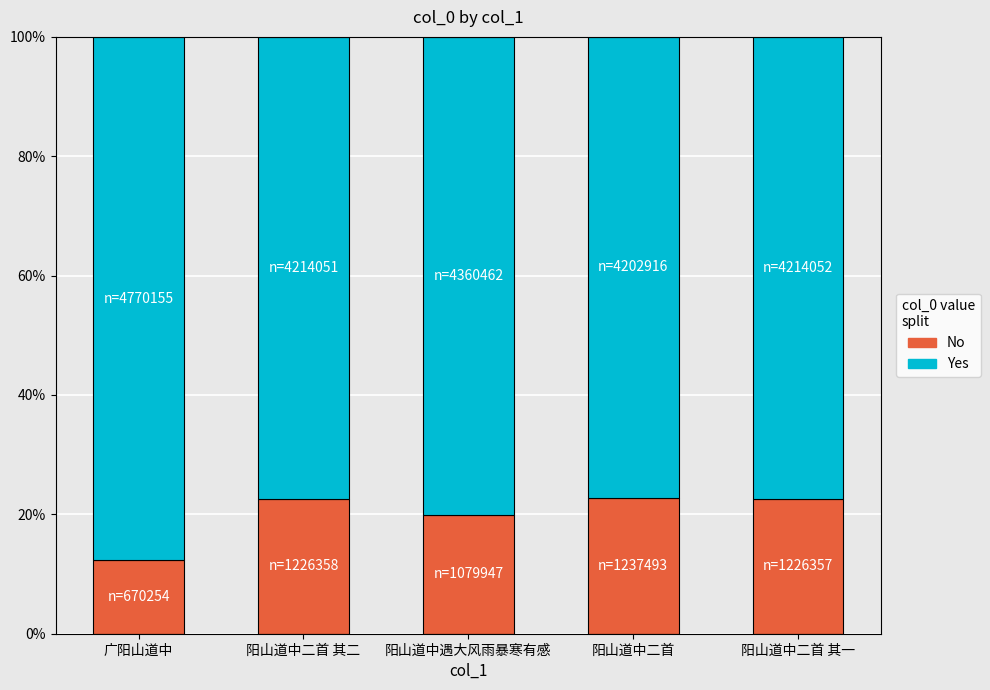

Is it true that No equals 0.4 at 阳山道中二首 其二?

False